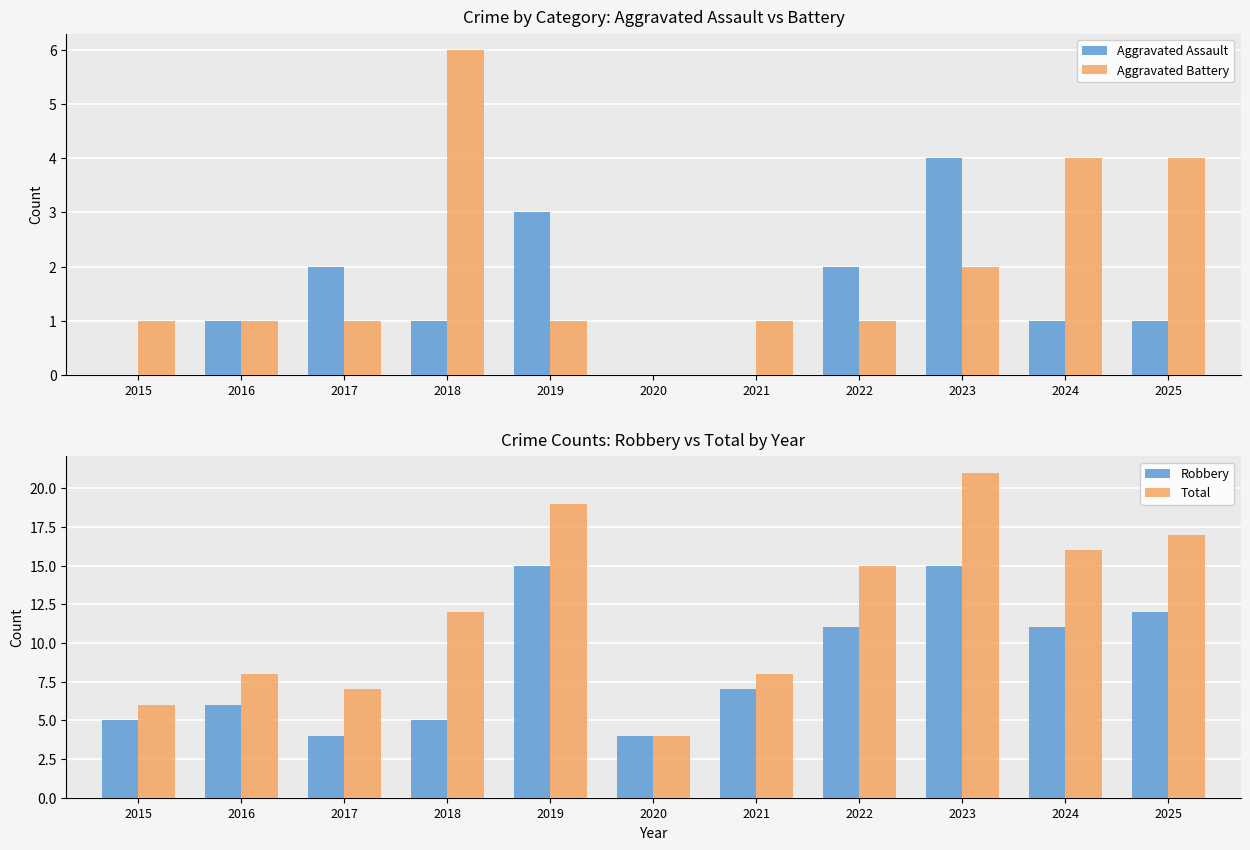

How many series are shown in this chart?

4